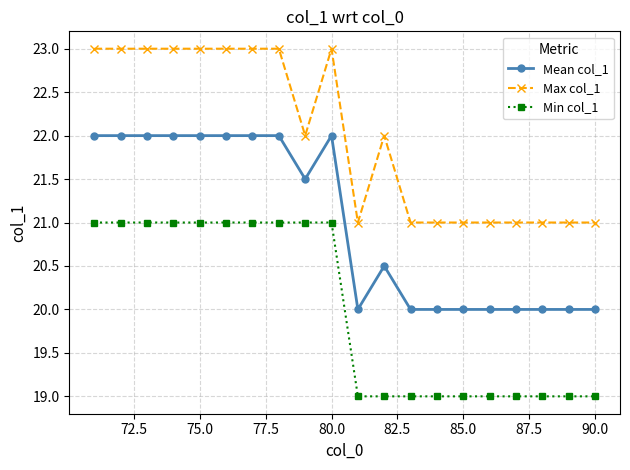

Rank the series by their maximum value, from lowest to highest.

Min col_1, Mean col_1, Max col_1